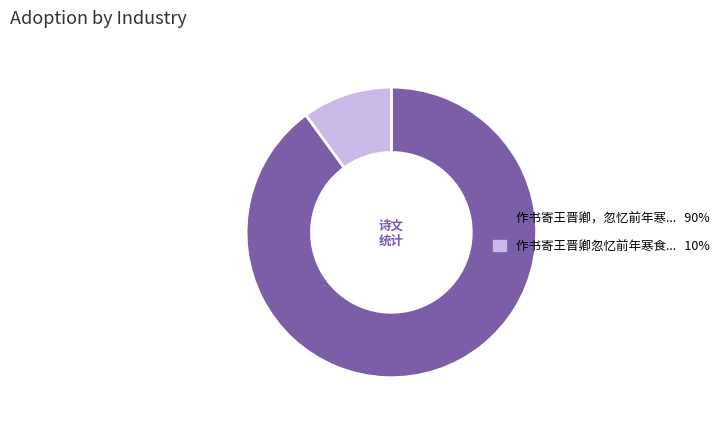

Is there any slice that represents more than half of the pie?

Yes